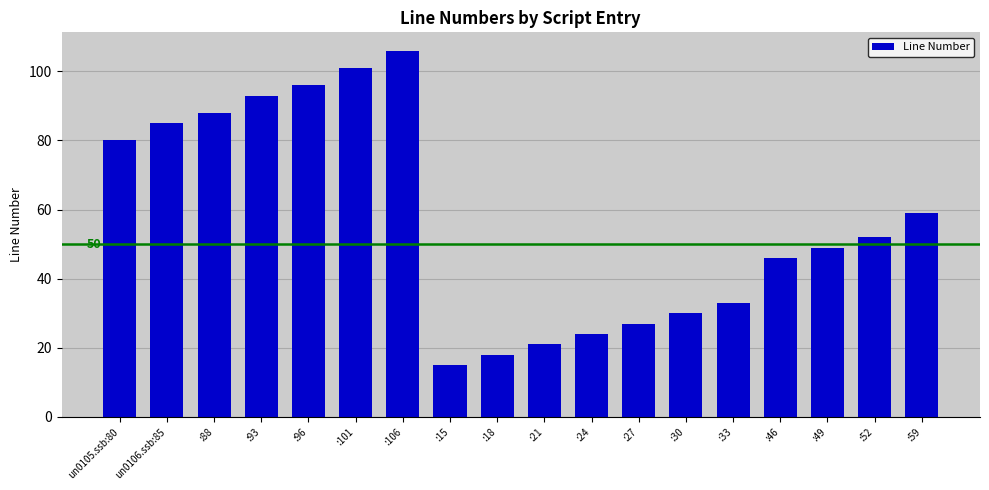

List the labels in order of value, largest first.

:106, :101, :96, :93, :88, un0106.ssb:85, un0105.ssb:80, :59, :52, :49, :46, :33, :30, :27, :24, :21, :18, :15